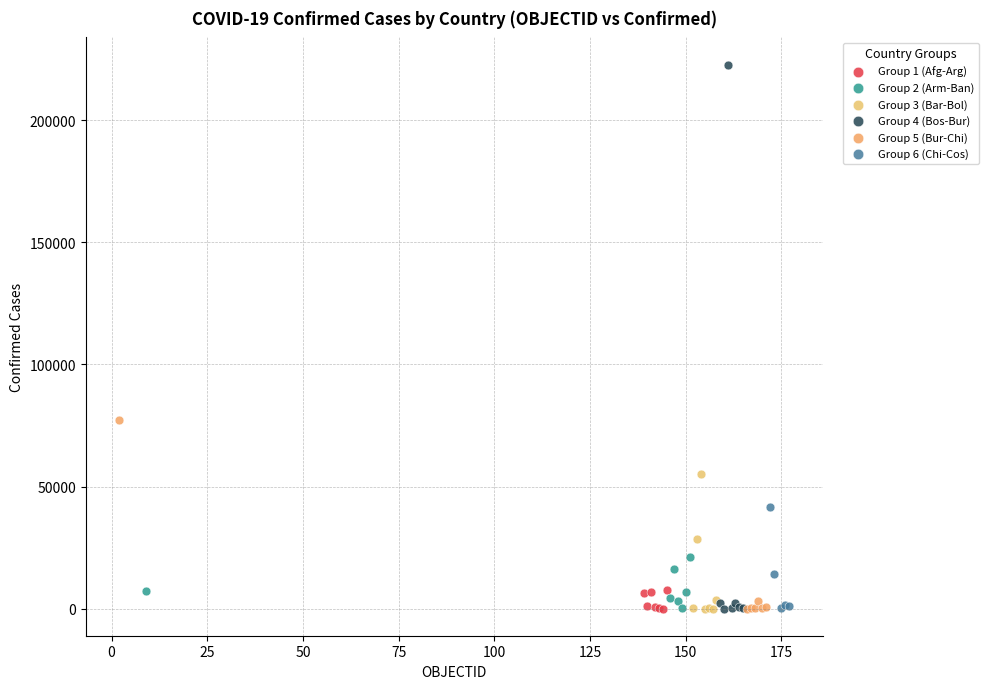

Which series has the largest Y range (max minus min)?

Group 4 (Bos-Bur)